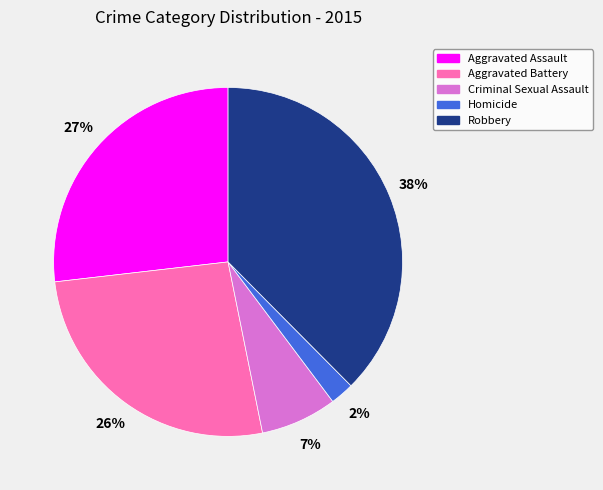

To the nearest percent, what is the difference between the Aggravated Battery and Criminal Sexual Assault slice percentages?

19%